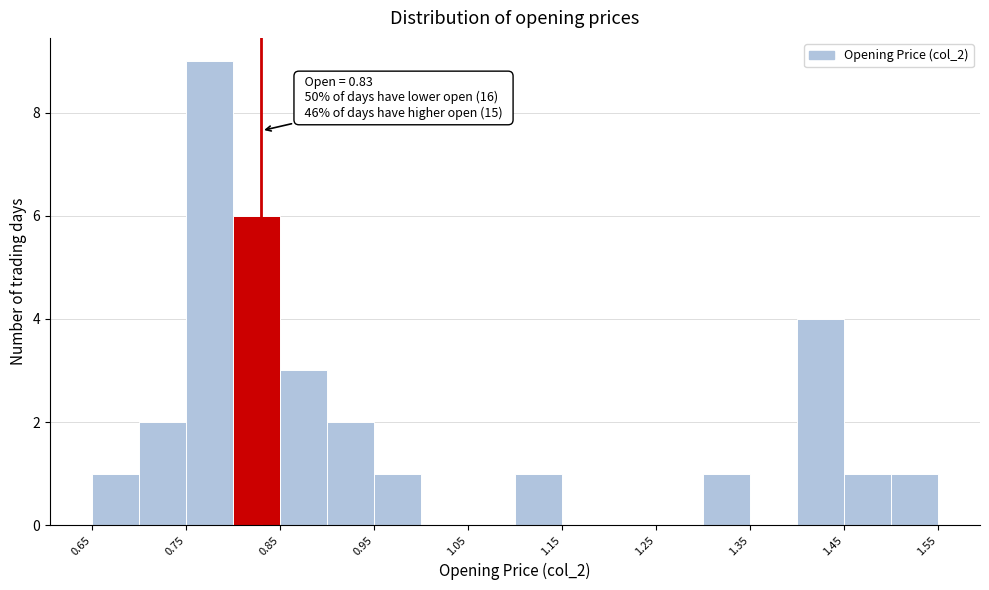

Over which range of the x-axis is the bar tallest?

0.75 to 0.80